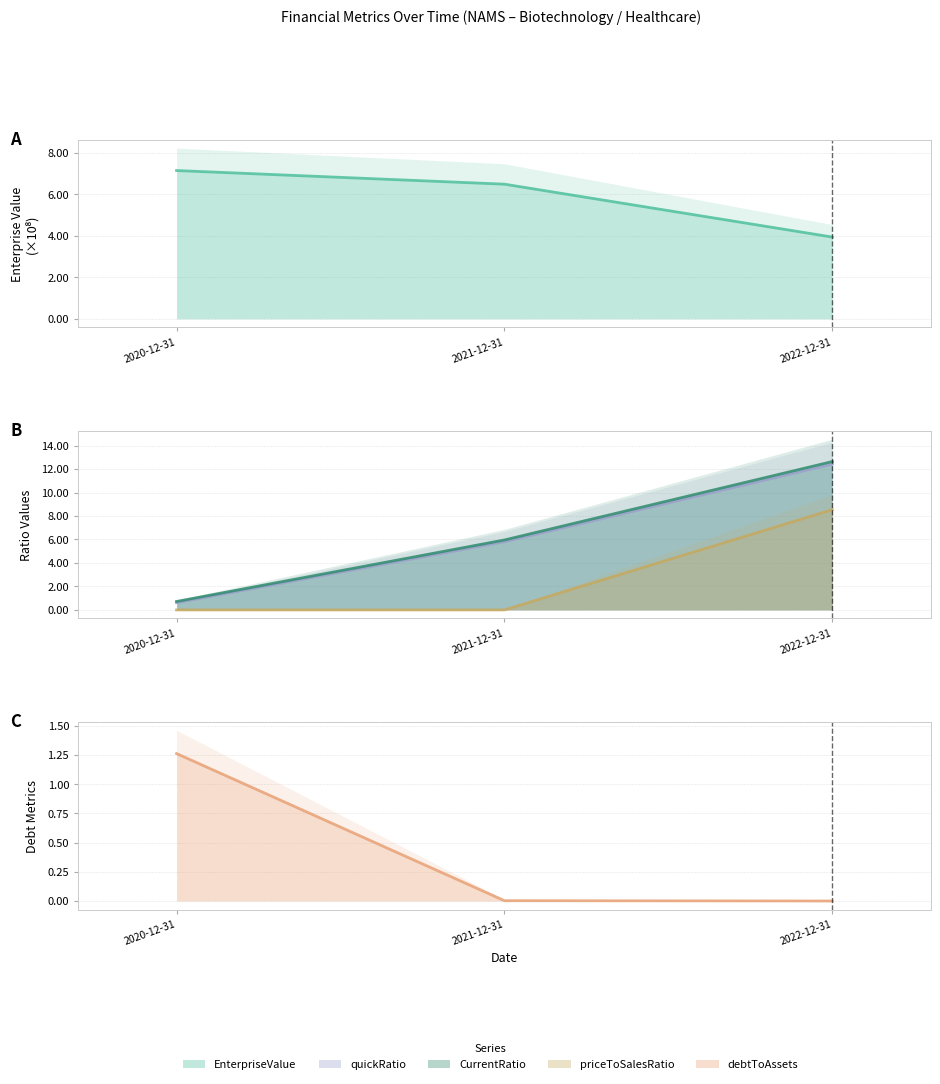

Which series has the widest spread of values?

CurrentRatio